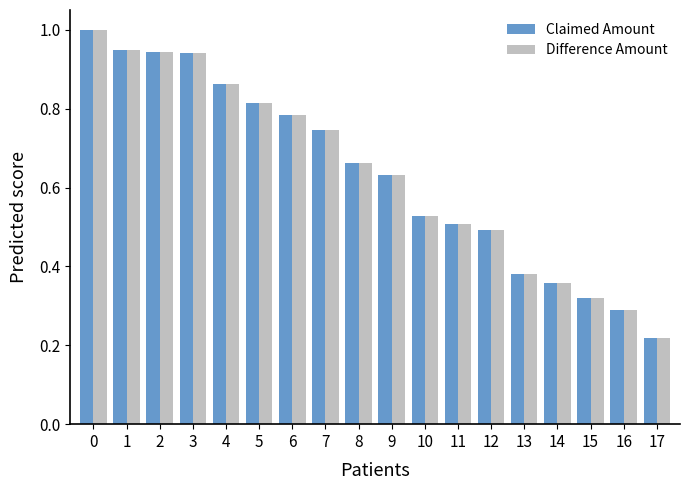

What is the maximum value shown in the chart?

1.0